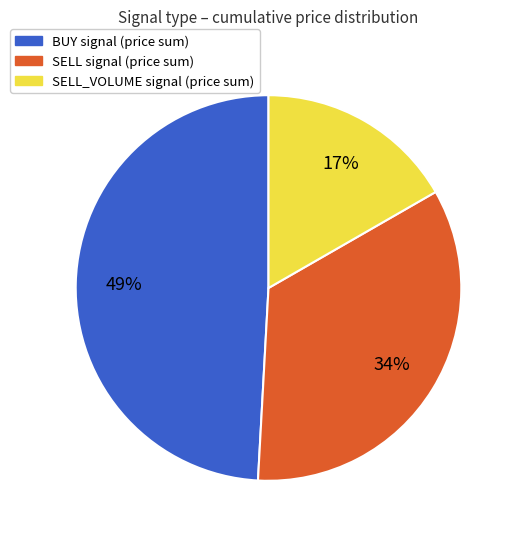

To the nearest percent, what is the average slice percentage?

33%